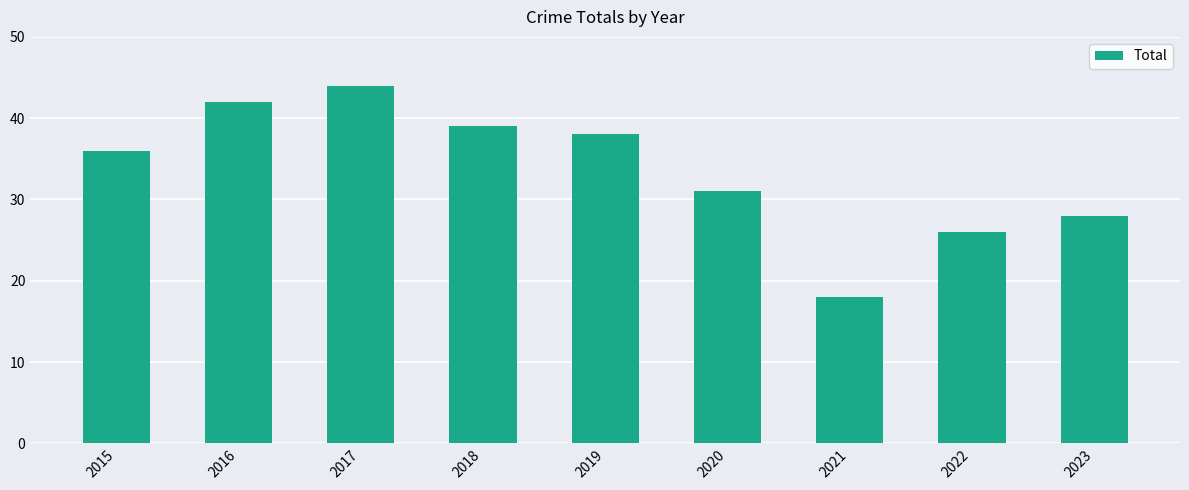

List the labels in order of value, smallest first.

2021, 2022, 2023, 2020, 2015, 2019, 2018, 2016, 2017